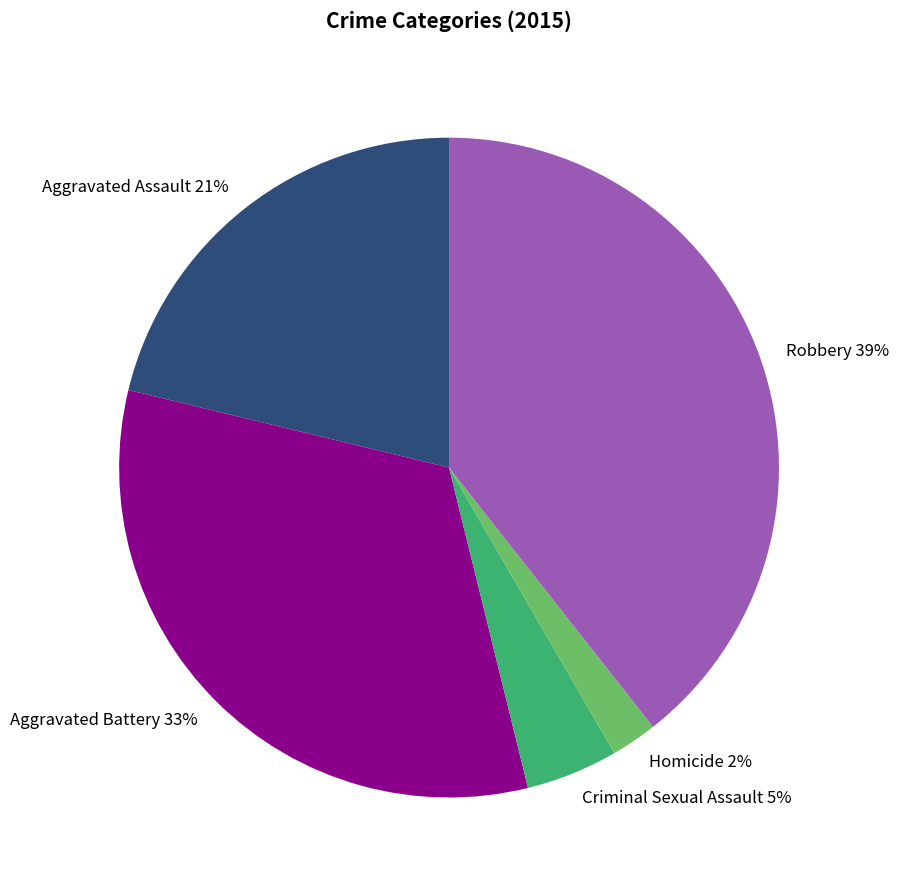

Combined, do Criminal Sexual Assault and Aggravated Battery account for over 50%?

No